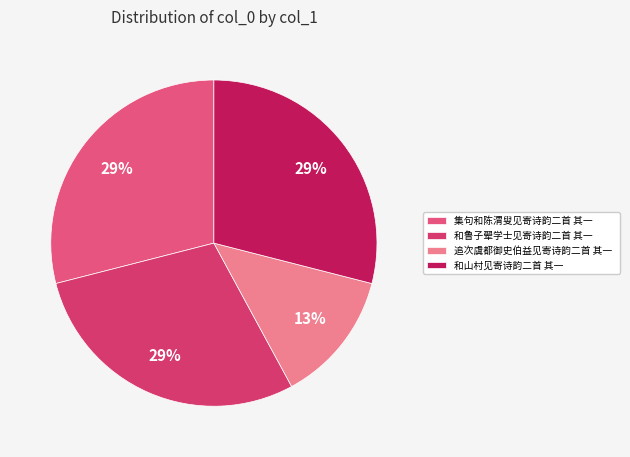

True or false: 追次虞都御史伯益见寄诗韵二首 其一 accounts for 13% of the total.

True